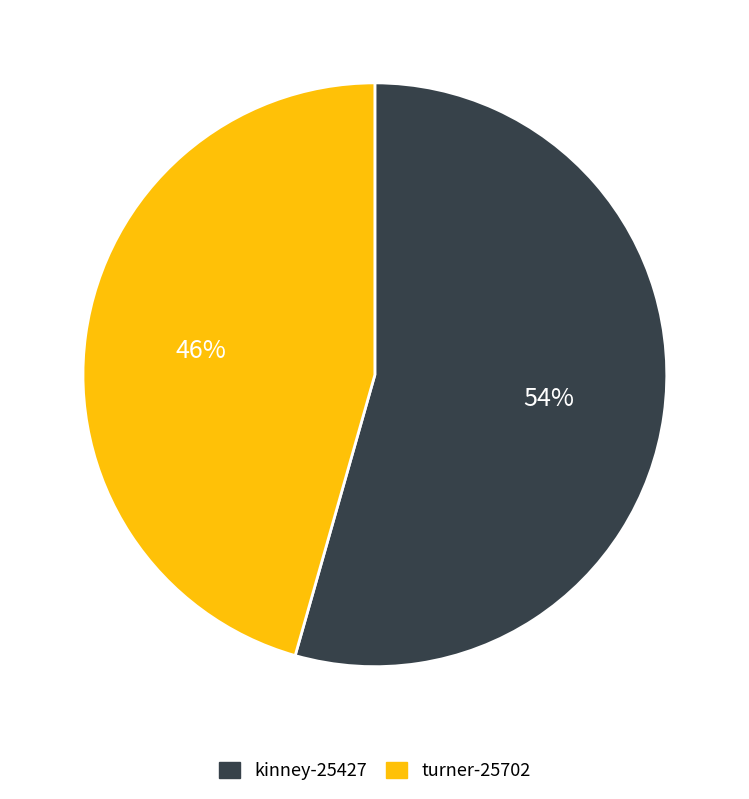

Is it true that kinney-25427 is 54% of the pie?

True